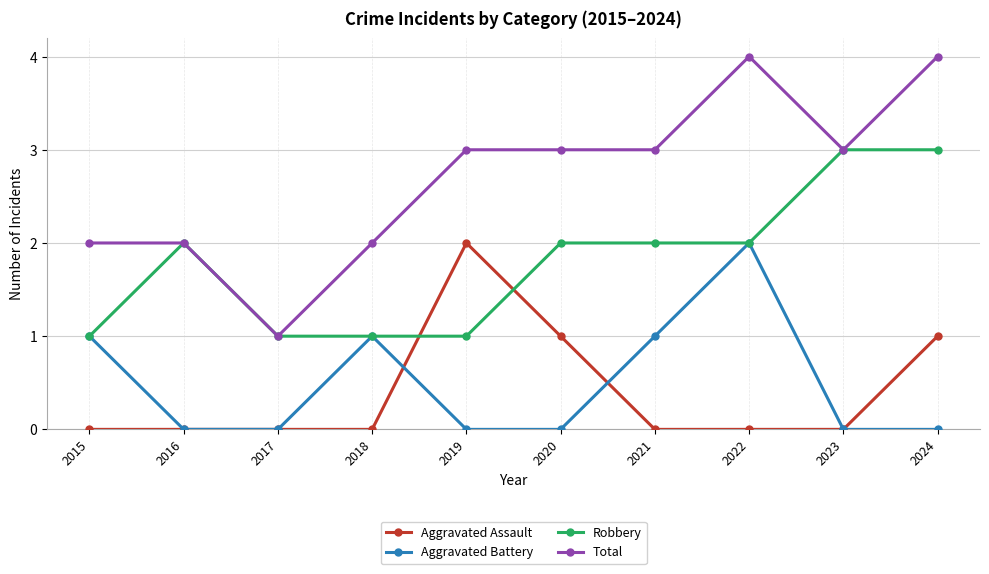

The Aggravated Battery series shows 0 at 2019. True or false?

True